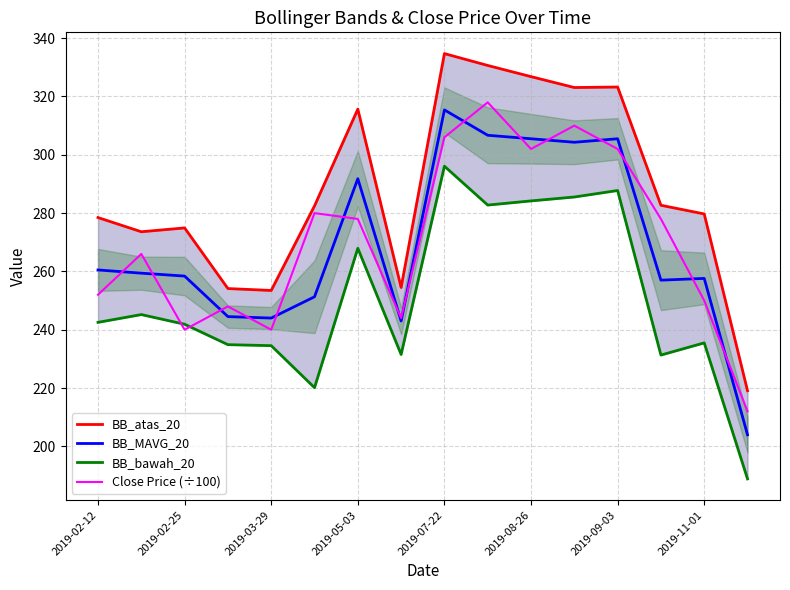

The BB_MAVG_20 series shows 353.3 at 2019-02-12. True or false?

False